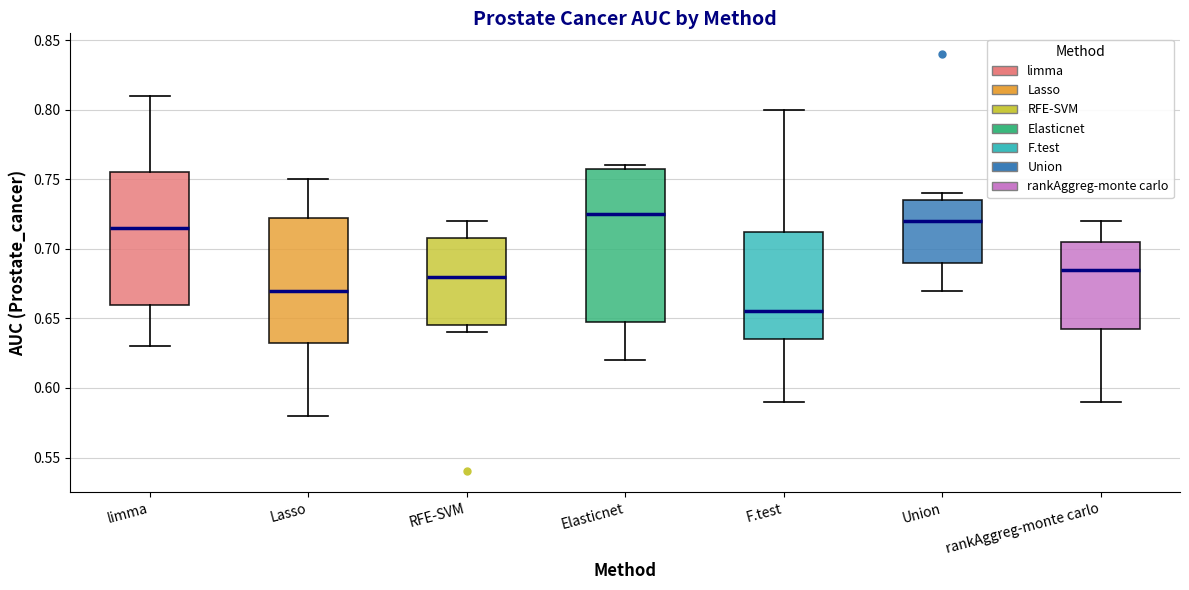

Which box's median line is the highest?

Elasticnet